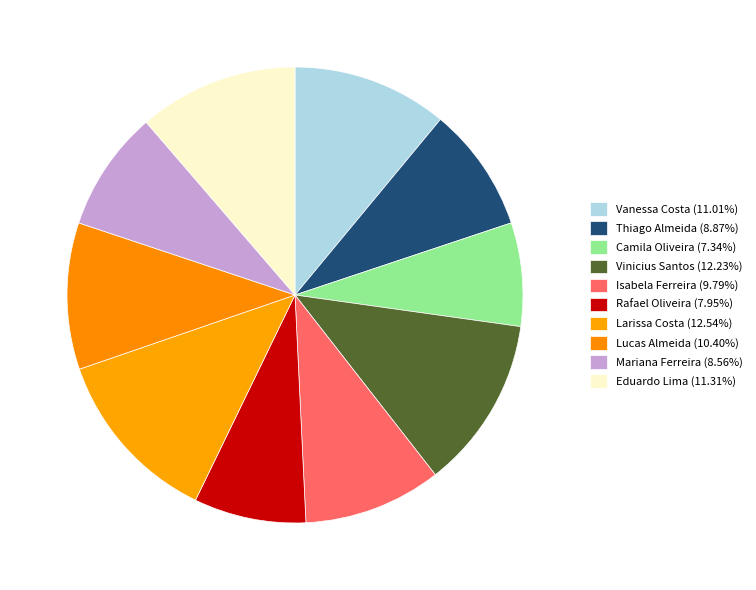

Is the sum of Eduardo Lima and Rafael Oliveira greater than half?

No